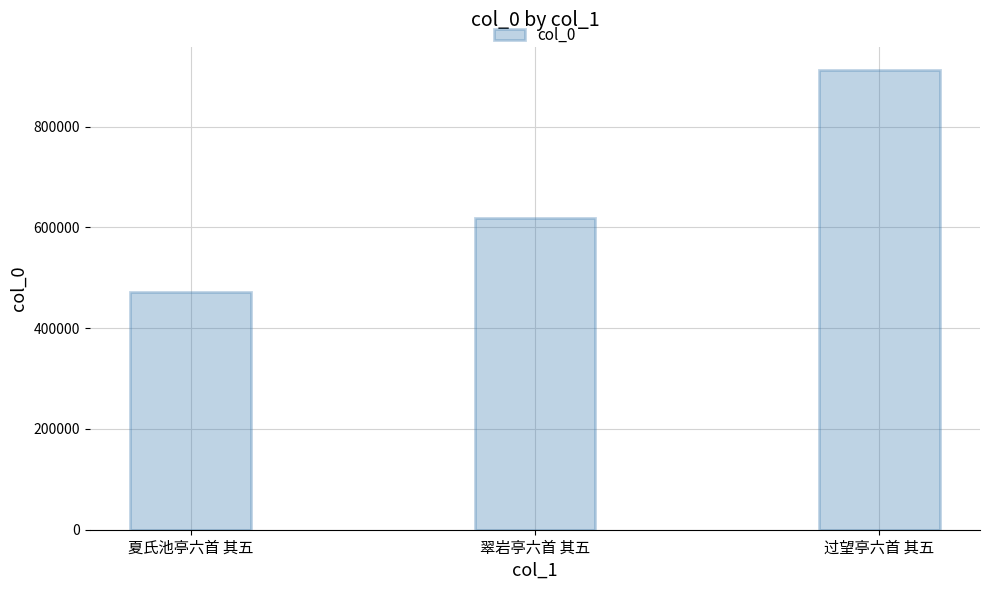

Count the number of data series in this chart.

1